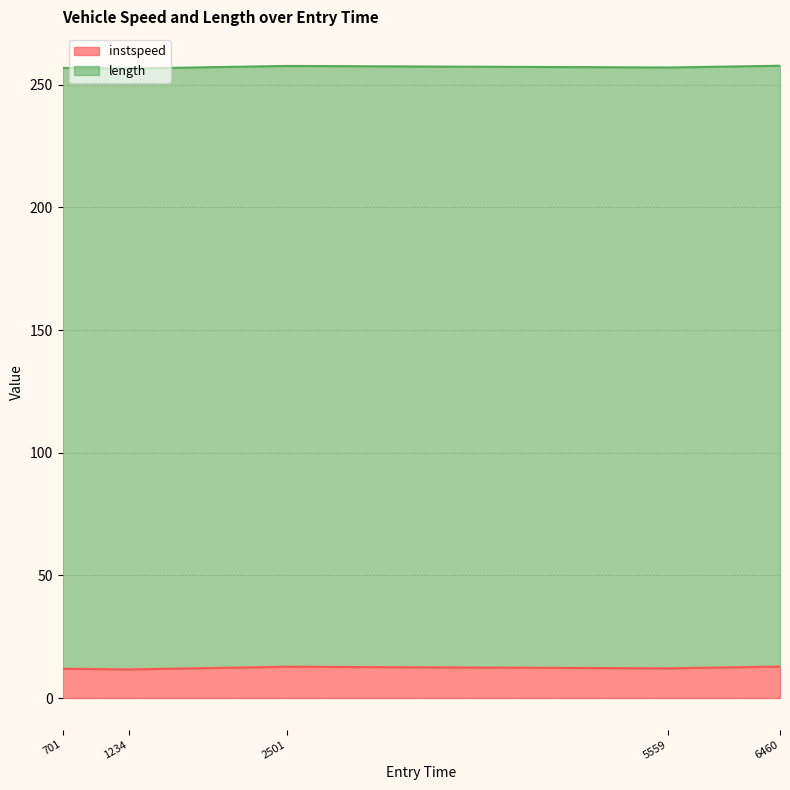

The value at 1234 is 15.6. True or false?

False